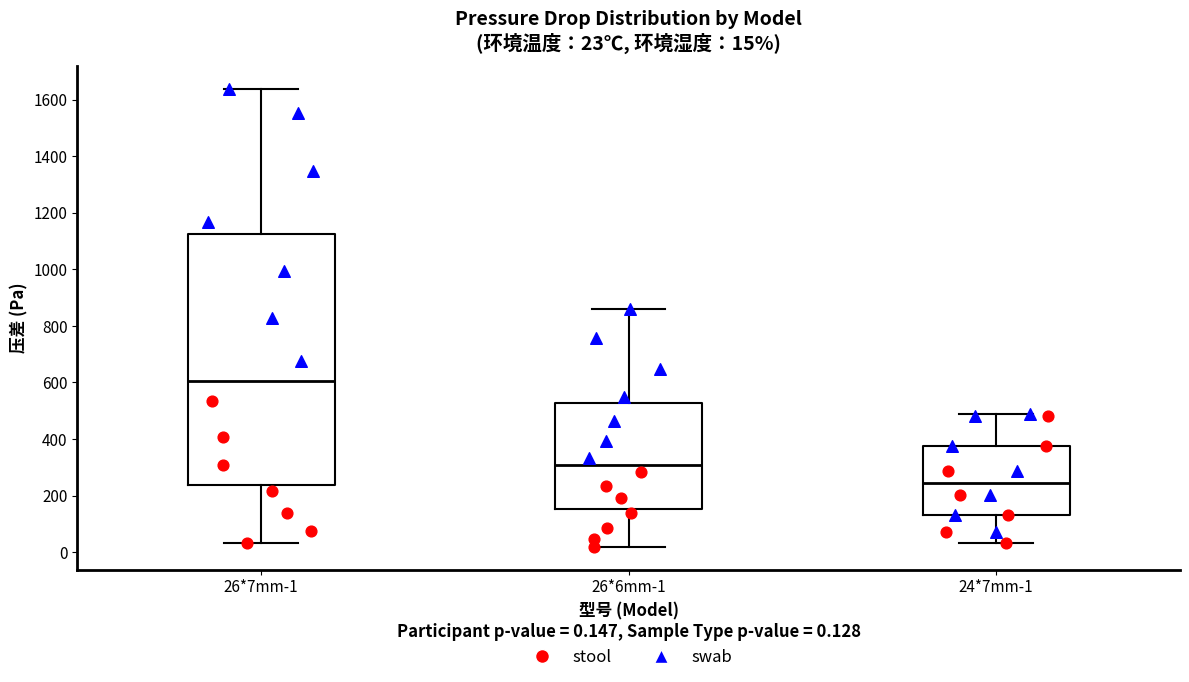

Which box has the highest median line?

26*7mm-1